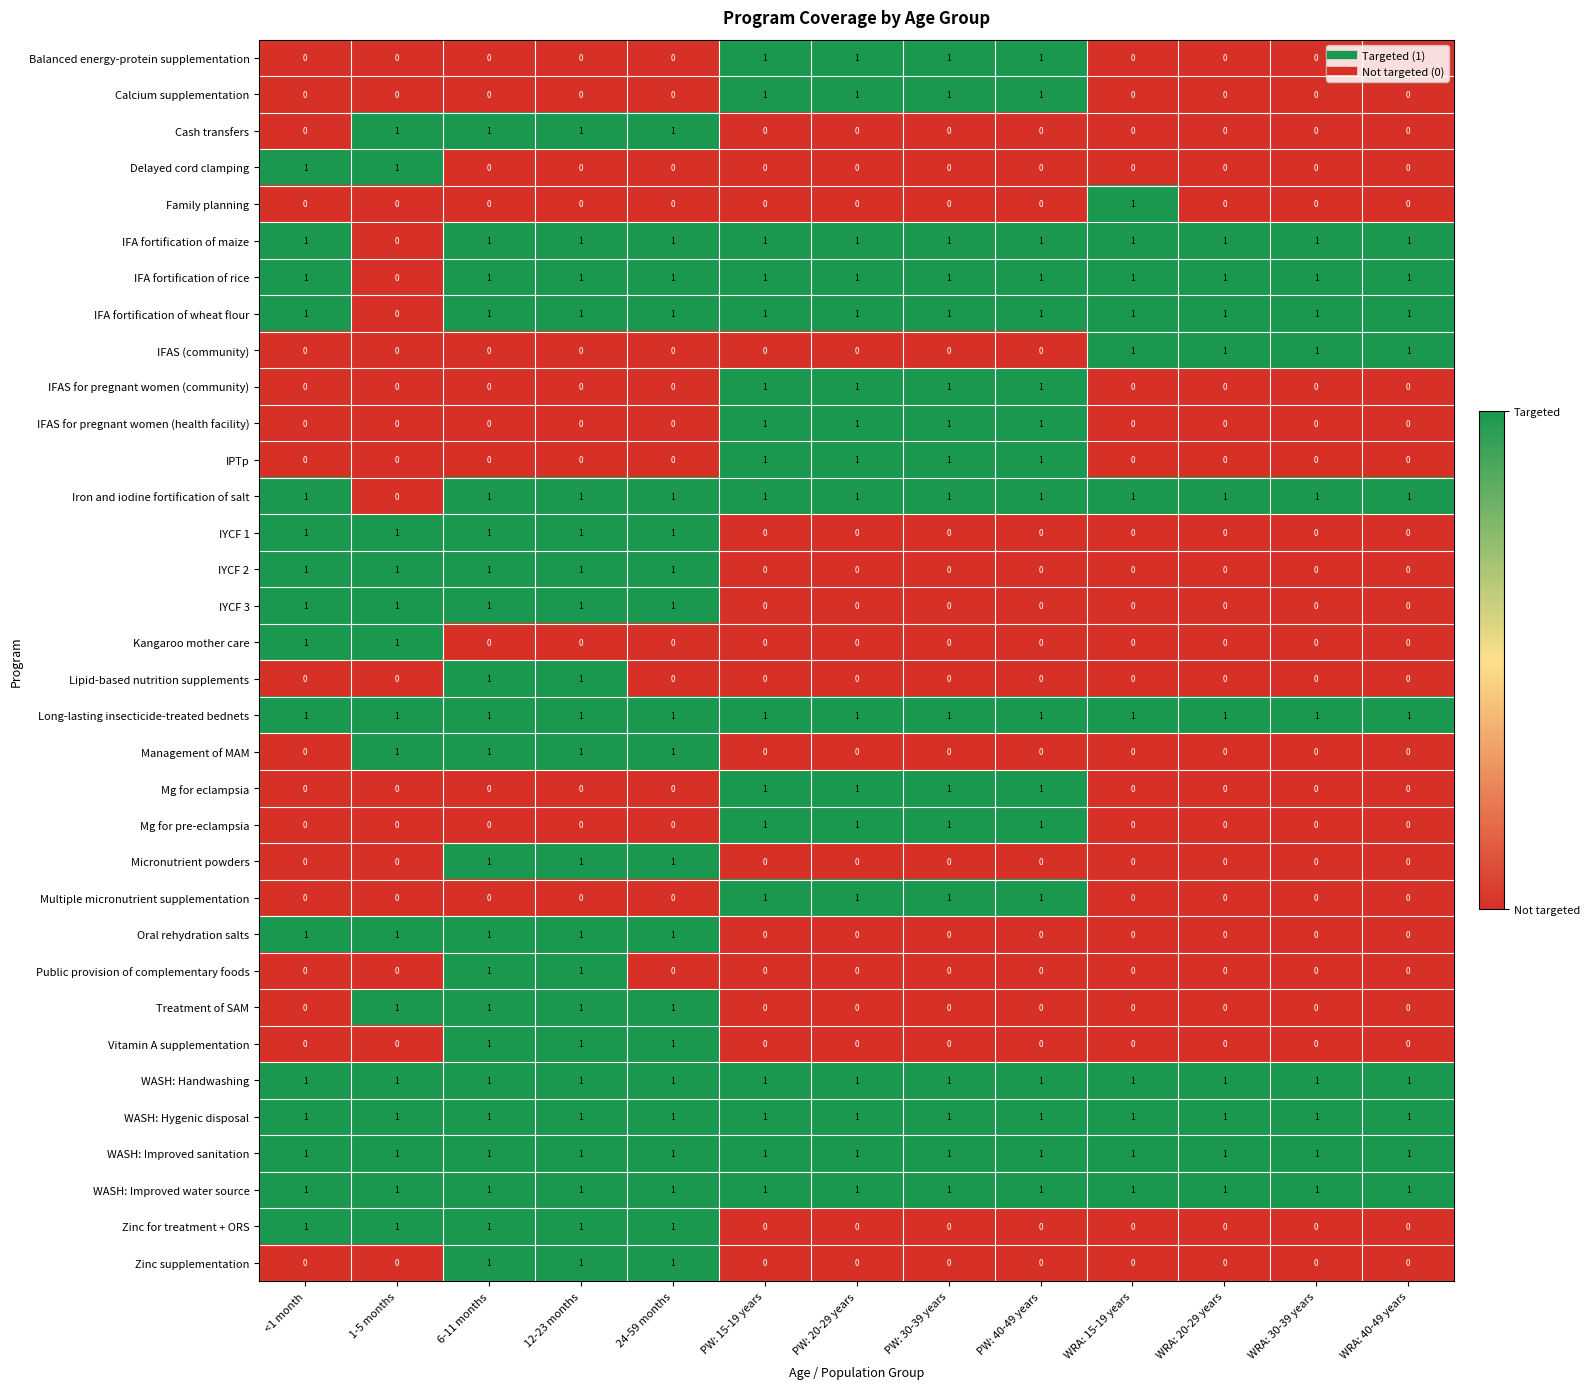

Count the number of data series in this chart.

34